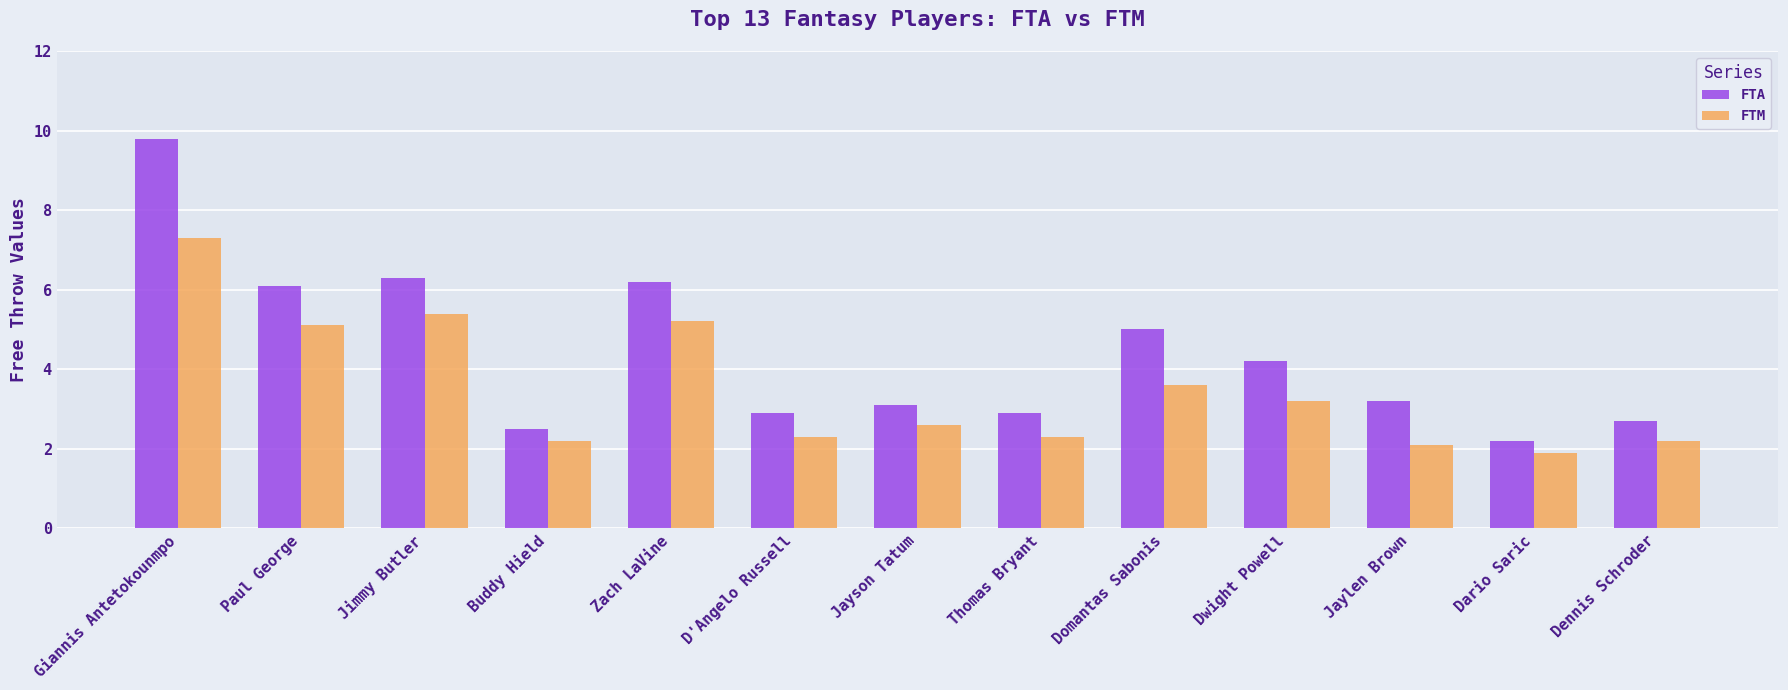

Reading left to right, what are all the values shown in this chart?

FTA: Giannis Antetokounmpo=9.8	Paul George=6.1	Jimmy Butler=6.3	Buddy Hield=2.5	Zach LaVine=6.2	D'Angelo Russell=2.9	Jayson Tatum=3.1	Thomas Bryant=2.9	Domantas Sabonis=5.0	Dwight Powell=4.2	Jaylen Brown=3.2	Dario Saric=2.2	Dennis Schroder=2.7
FTM: Giannis Antetokounmpo=7.3	Paul George=5.1	Jimmy Butler=5.4	Buddy Hield=2.2	Zach LaVine=5.2	D'Angelo Russell=2.3	Jayson Tatum=2.6	Thomas Bryant=2.3	Domantas Sabonis=3.6	Dwight Powell=3.2	Jaylen Brown=2.1	Dario Saric=1.9	Dennis Schroder=2.2